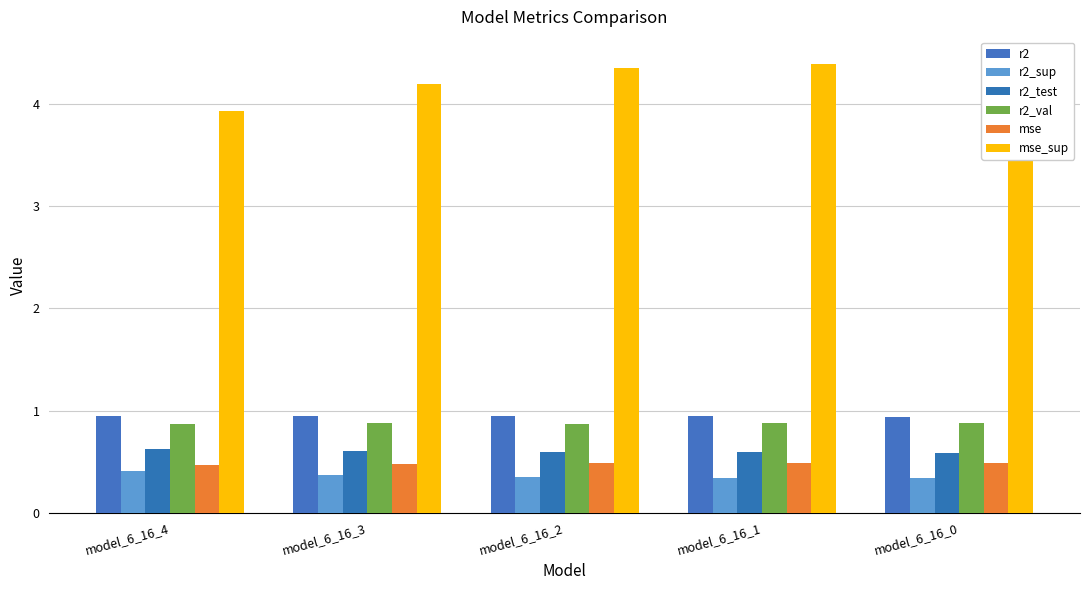

Which category has the highest value in the r2 series?

model_6_16_4